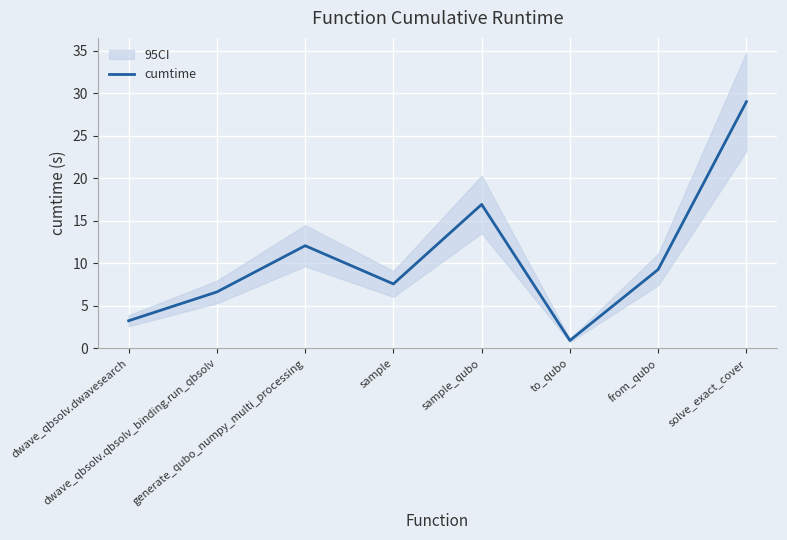

What is the change in value from dwave_qbsolv.qbsolv_binding.run_qbsolv to from_qubo?

+2.6